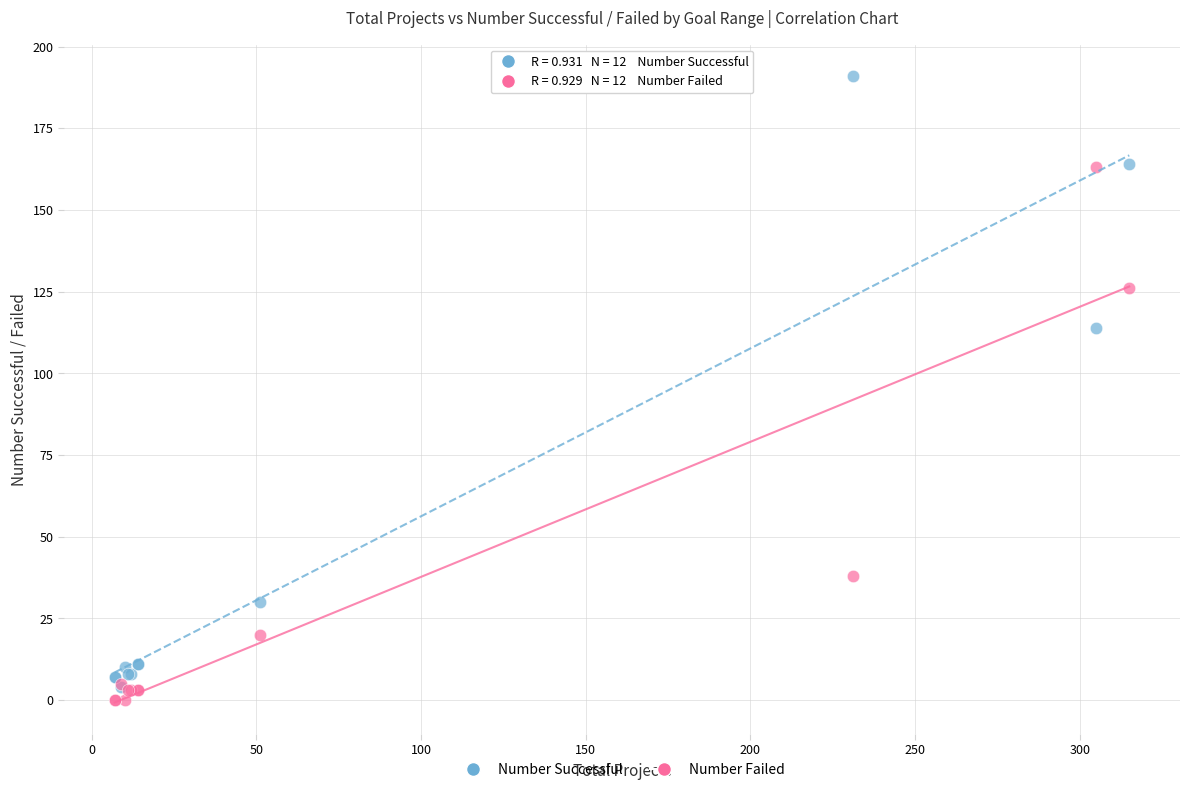

In the Number Successful series, what Y value is closest to 97?

114